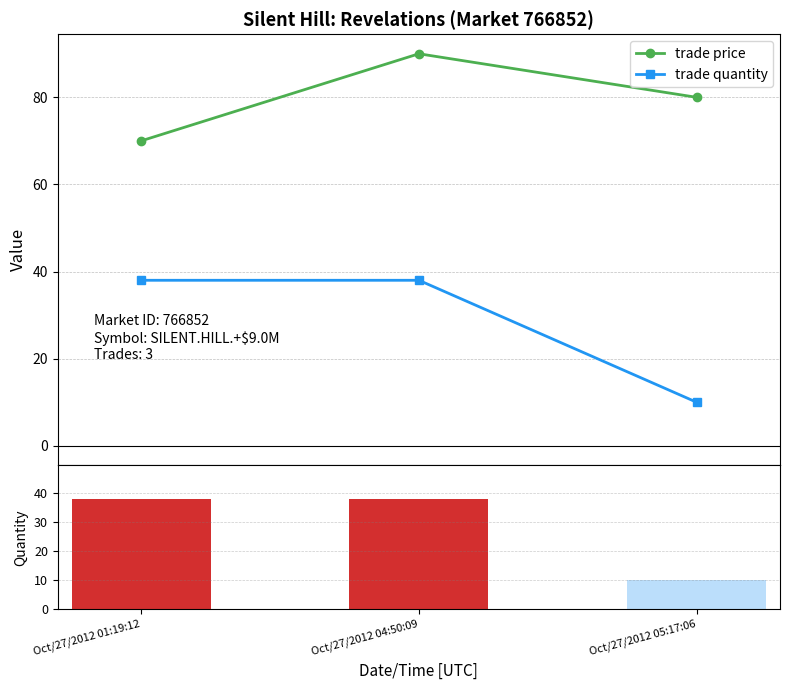

Does the chart contain any negative values?

No